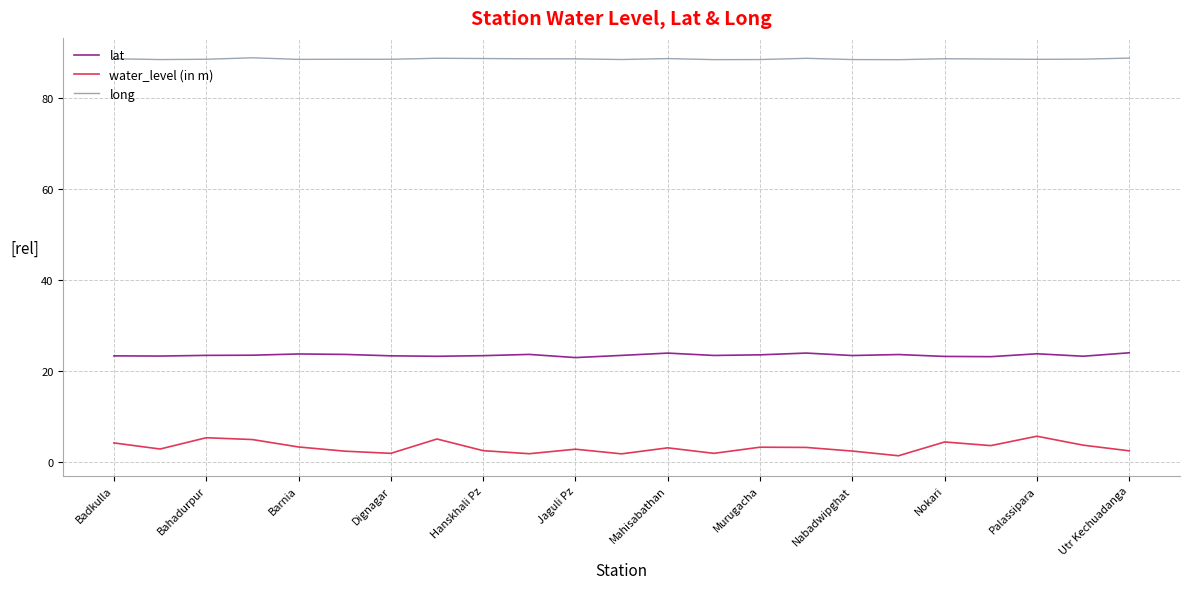

List the series in order of their peak value, highest first.

long, lat, water_level (in m)